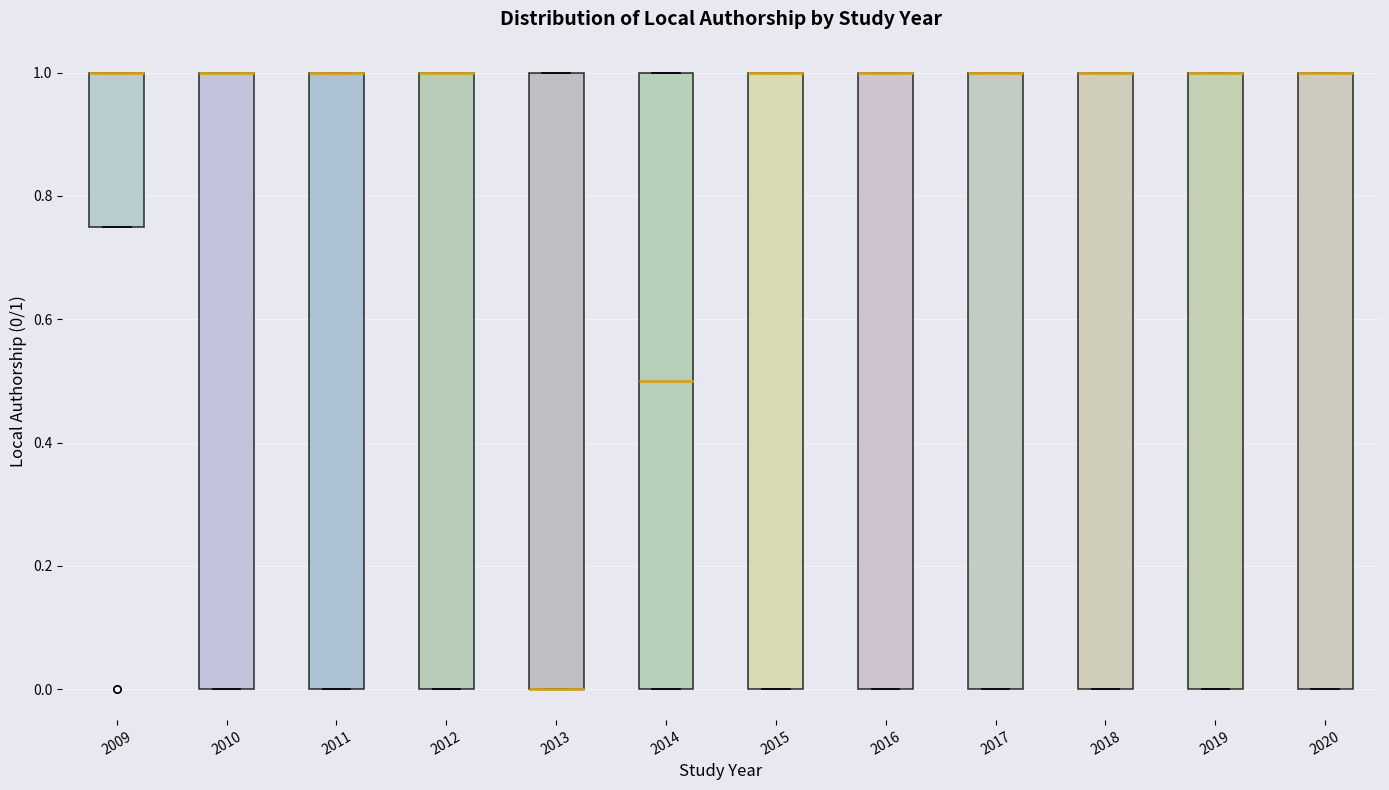

Reading left to right, transcribe this box plot: for each box, give where its median line is, the range the box spans, and where its two whiskers end, as read against the y-axis. The values are not printed on the chart, so give them approximately, as read against the axis.

2009: median 1.00 (drawn on the box's upper edge), box 0.76 to 1.00, whiskers 0.76 to 1.00
2010: median 1.00 (drawn on the box's upper edge), box 0.00 to 1.00, whiskers 0.00 to 1.00
2011: median 1.00 (drawn on the box's upper edge), box 0.00 to 1.00, whiskers 0.00 to 1.00
2012: median 1.00 (drawn on the box's upper edge), box 0.00 to 1.00, whiskers 0.00 to 1.00
2013: median 0.00 (drawn on the box's lower edge), box 0.00 to 1.00, whiskers 0.00 to 1.00
2014: median 0.50, box 0.00 to 1.00, whiskers 0.00 to 1.00
2015: median 1.00 (drawn on the box's upper edge), box 0.00 to 1.00, whiskers 0.00 to 1.00
2016: median 1.00 (drawn on the box's upper edge), box 0.00 to 1.00, whiskers 0.00 to 1.00
2017: median 1.00 (drawn on the box's upper edge), box 0.00 to 1.00, whiskers 0.00 to 1.00
2018: median 1.00 (drawn on the box's upper edge), box 0.00 to 1.00, whiskers 0.00 to 1.00
2019: median 1.00 (drawn on the box's upper edge), box 0.00 to 1.00, whiskers 0.00 to 1.00
2020: median 1.00 (drawn on the box's upper edge), box 0.00 to 1.00, whiskers 0.00 to 1.00